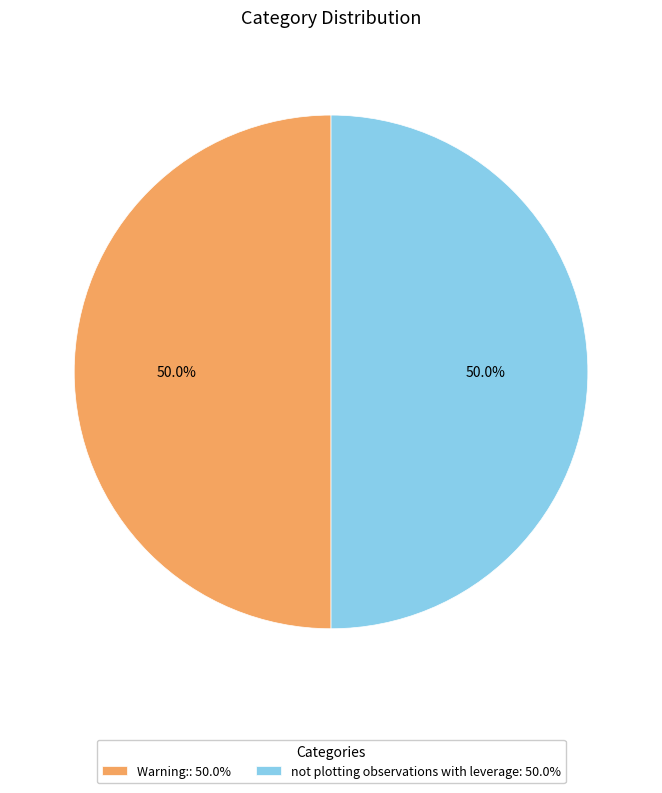

What is the ratio of the value at not plotting observations with leverage: 50.0% to the value at Warning:: 50.0%?

1.0